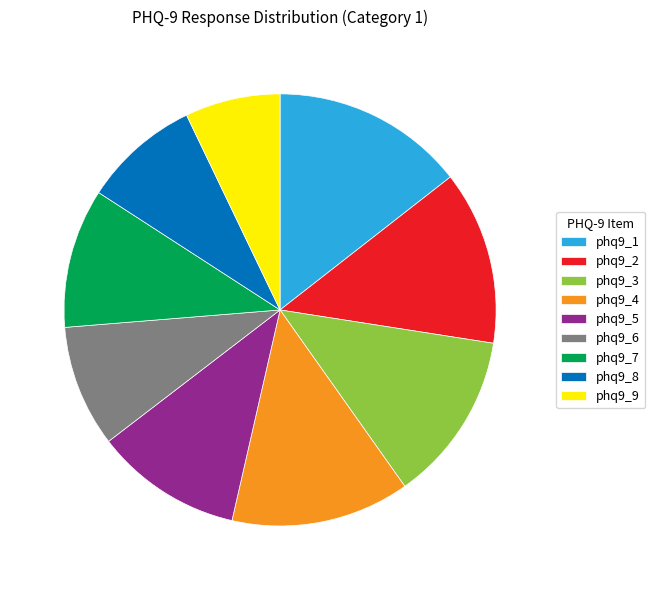

Is there any slice that represents more than half of the pie?

No